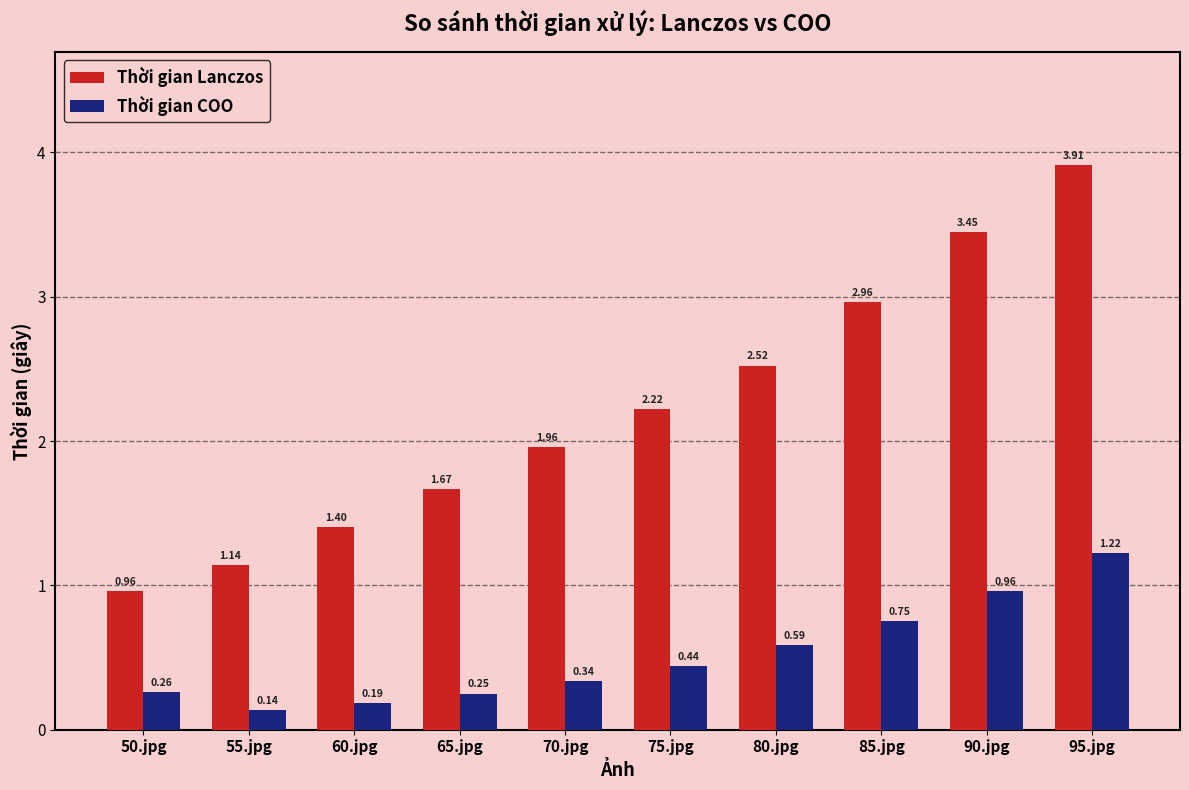

What is the sum of the Thời gian COO values at 55.jpg and 95.jpg?

1.4